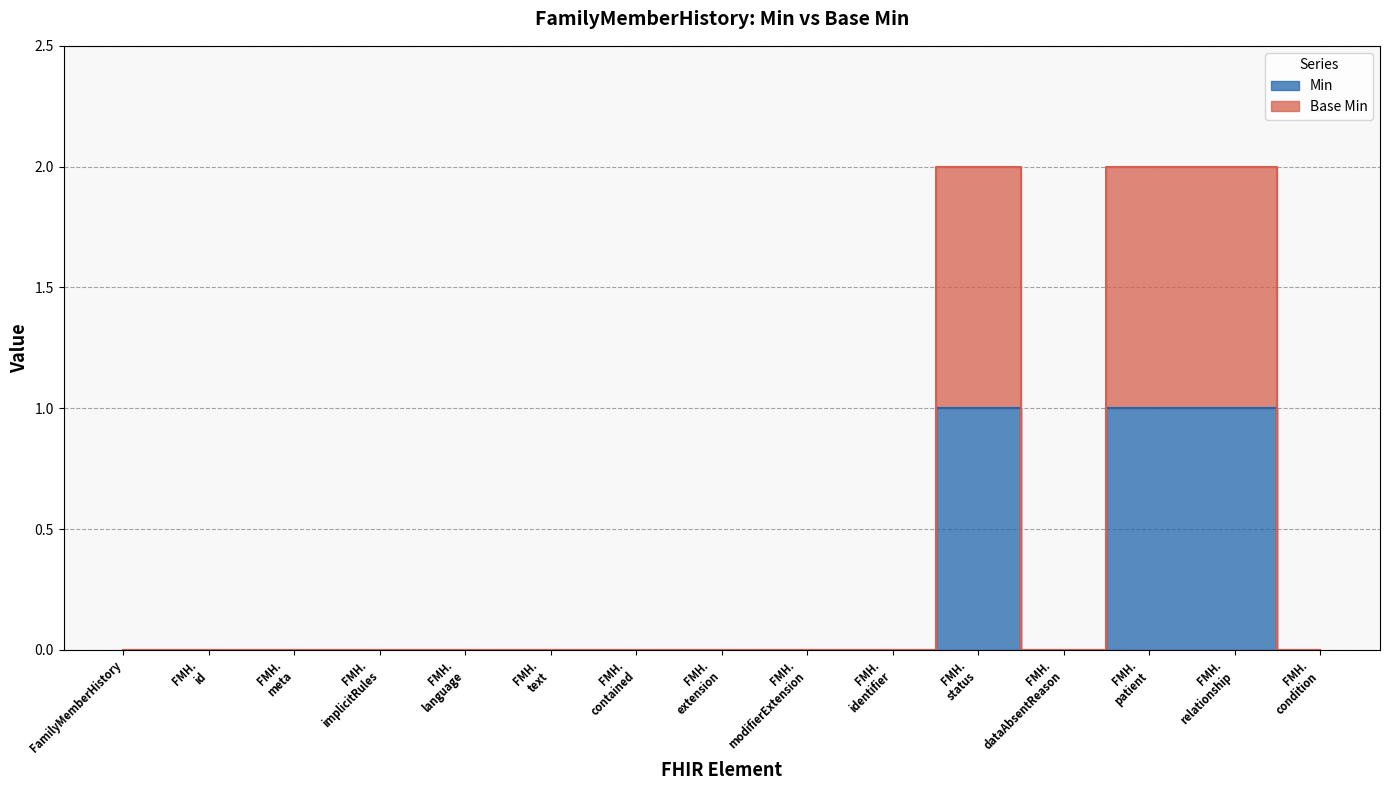

Reading left to right, transcribe all the data shown in this chart.

Min: 0	0	0	0	0	0	0	0	0	0	1	0	1	1	0
Base Min: 0	0	0	0	0	0	0	0	0	0	2	0	2	2	0